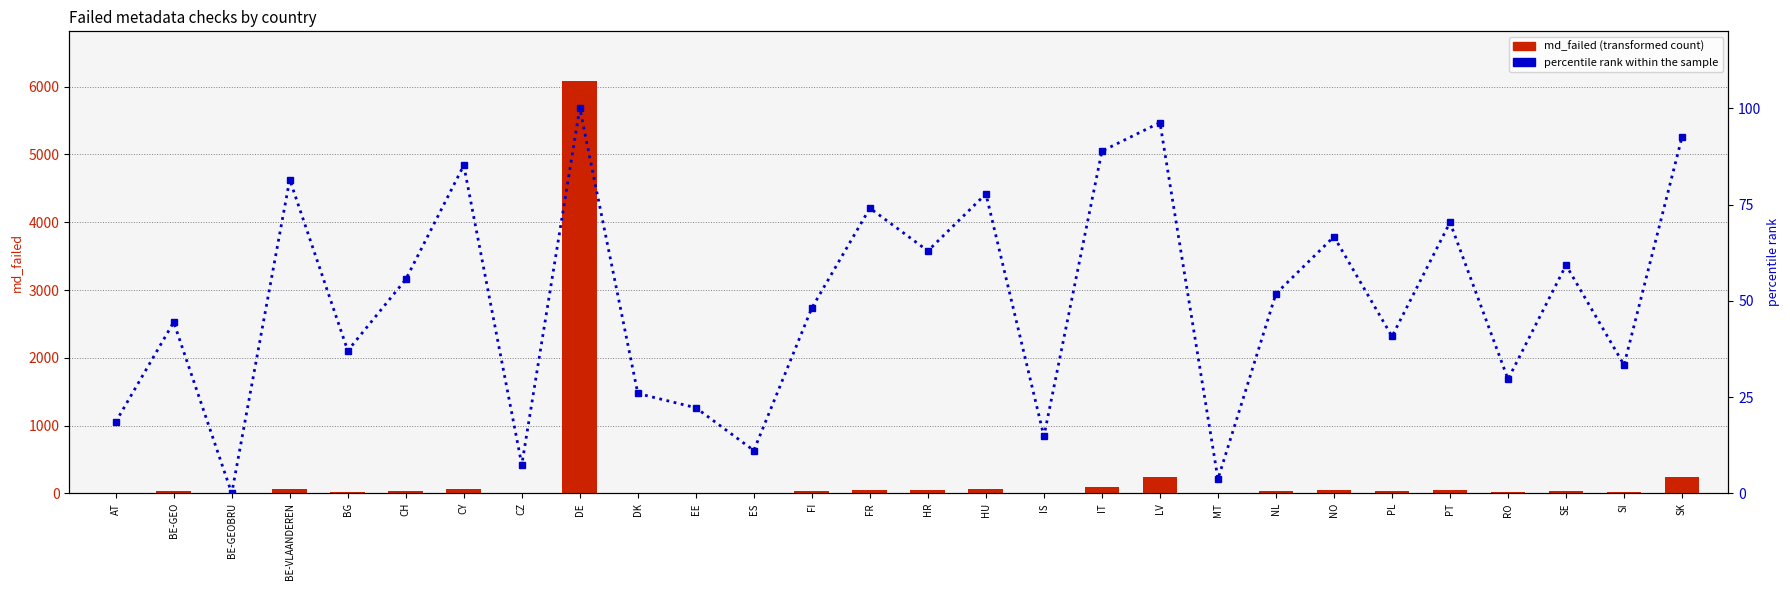

At BE-GEOBRU, list the series in order from smallest to largest.

percentile rank within the sample, md_failed (transformed count)